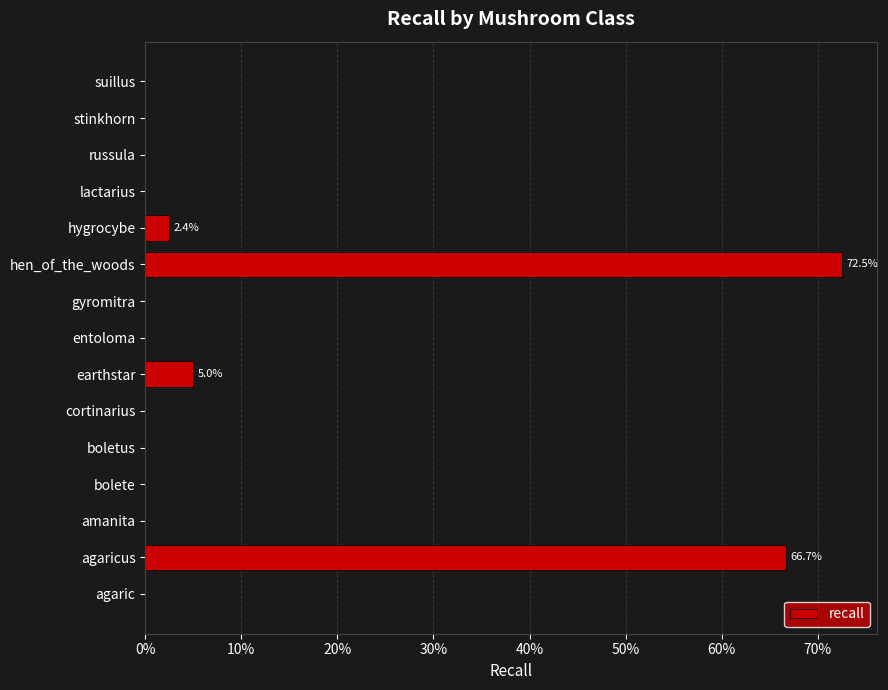

Does the chart contain stacked bars?

No